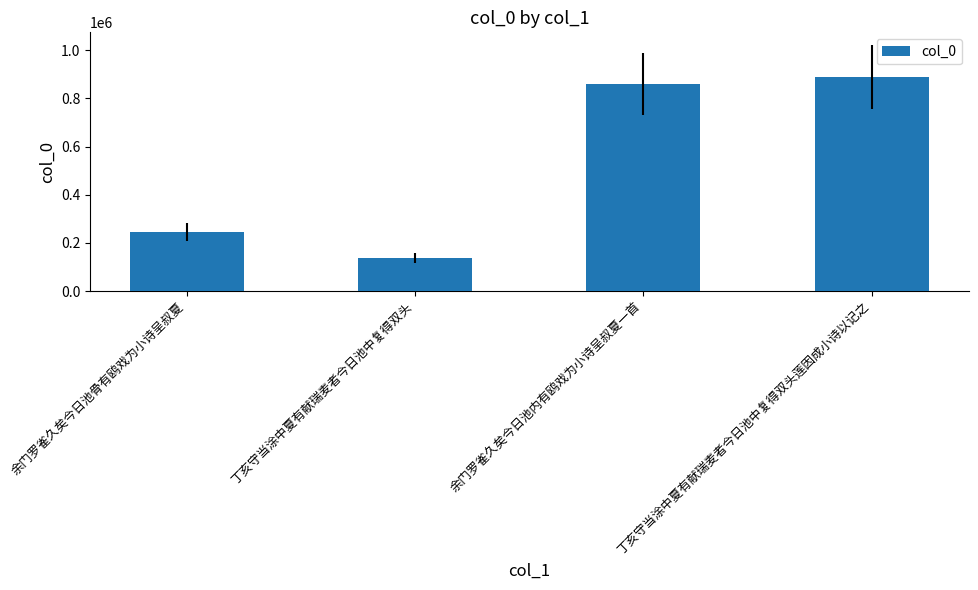

What is the label of the 4th bar from the left?

丁亥守当涂中夏有献瑞麦者今日池中复得双头莲因成小诗以记之